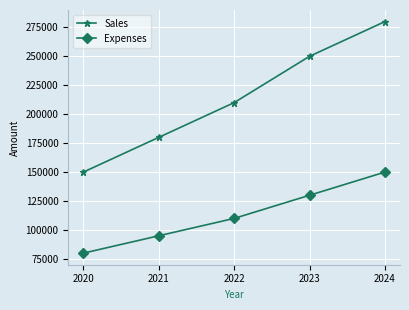

Rank the series by their average value, from lowest to highest.

Expenses, Sales